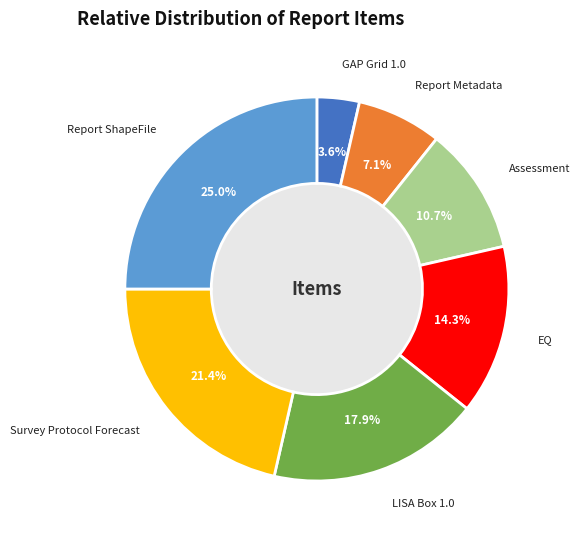

What is the smallest slice in the pie chart?

GAP Grid 1.0